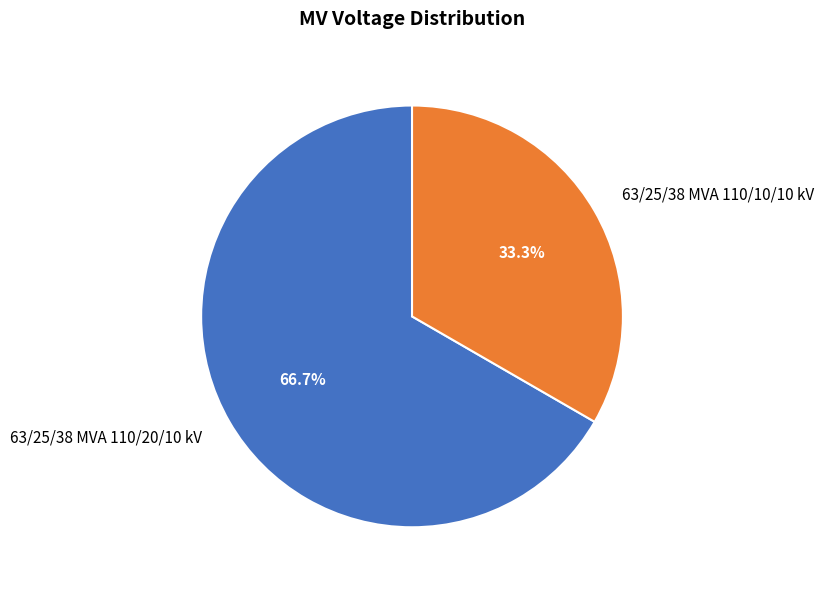

Between 63/25/38 MVA 110/10/10 kV and 63/25/38 MVA 110/20/10 kV, which is larger?

63/25/38 MVA 110/20/10 kV